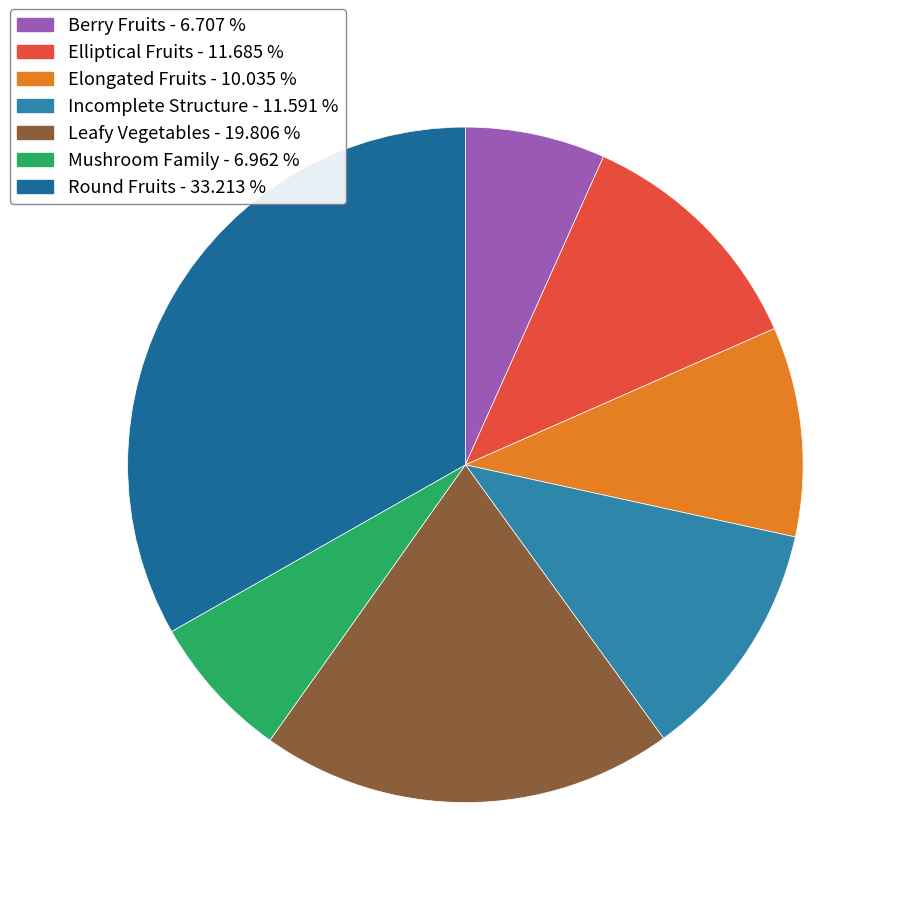

Does Berry Fruits account for over 50% of the chart?

No